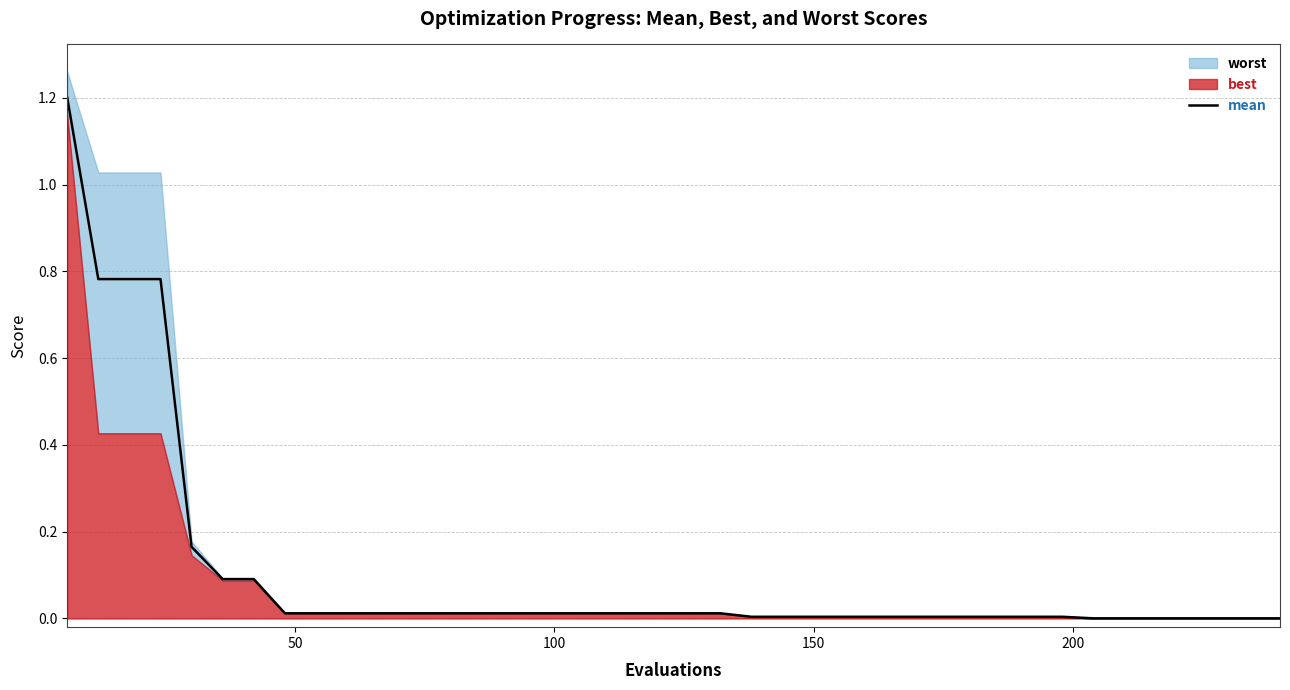

What is the average value?

0.1